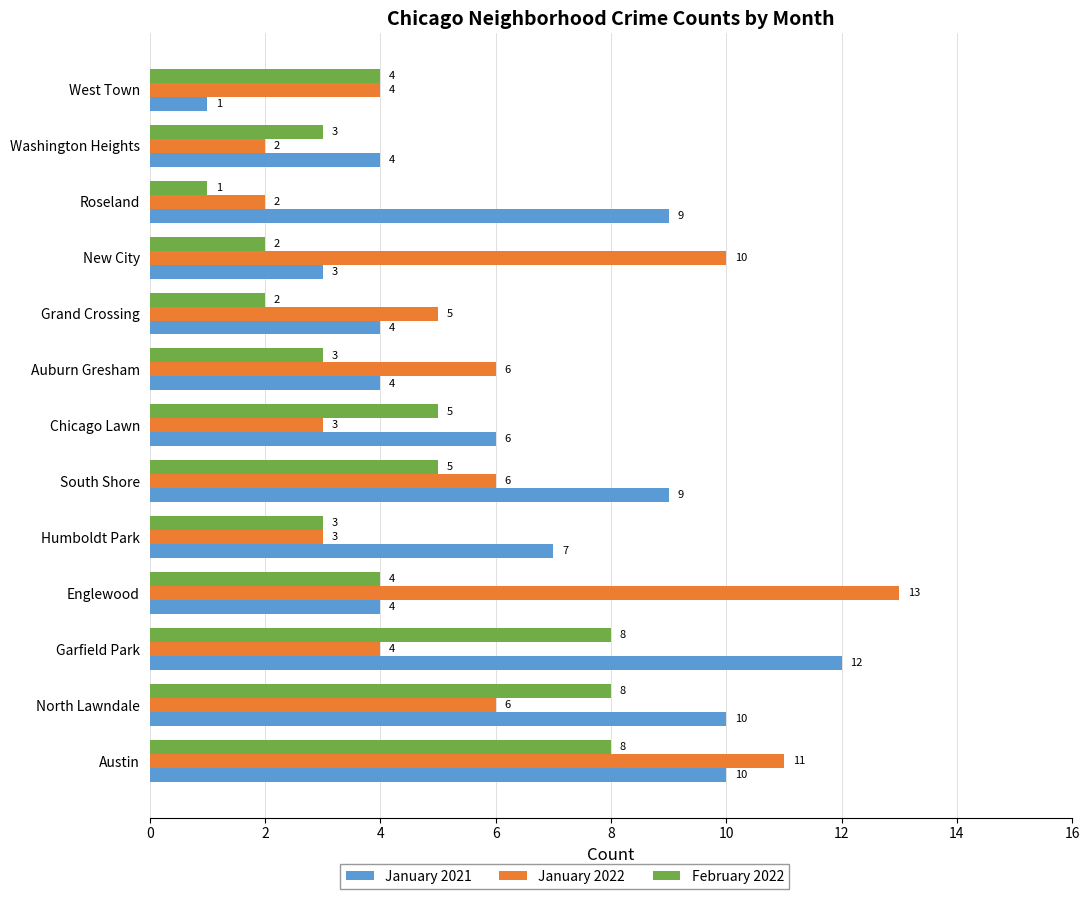

Rank the series by their maximum value, from lowest to highest.

February 2022, January 2021, January 2022